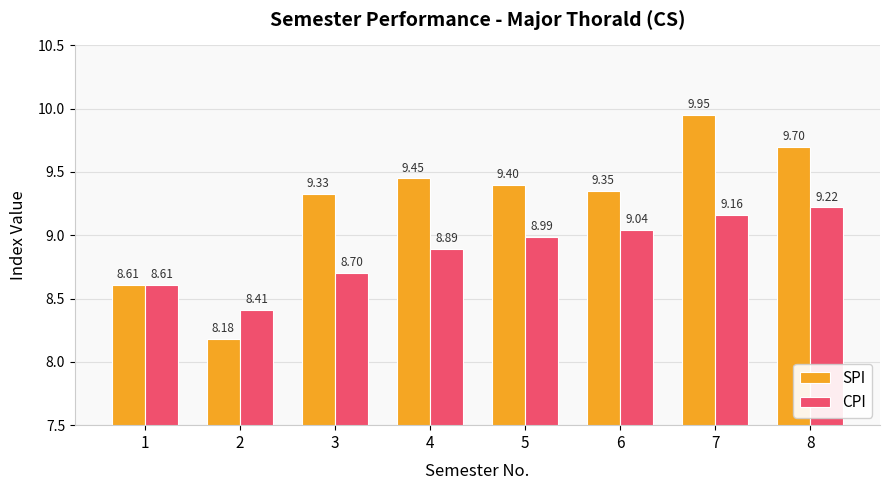

At which category does the chart reach its peak across all series?

7